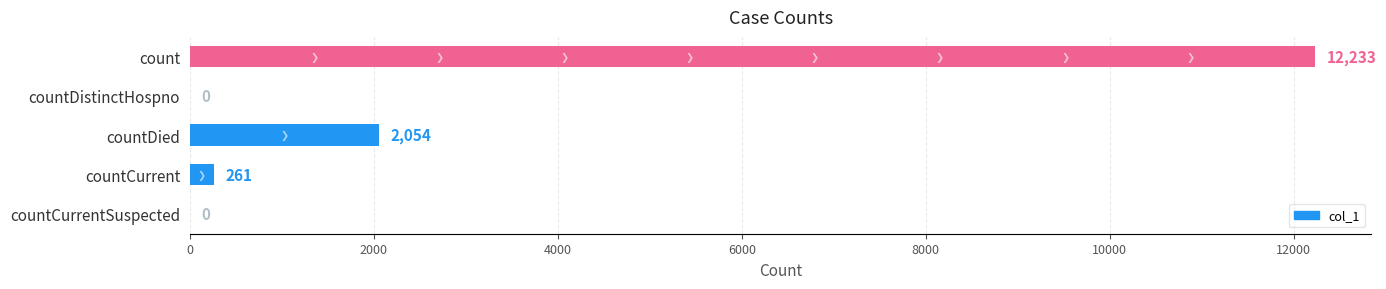

The value at countDied is 687. True or false?

False